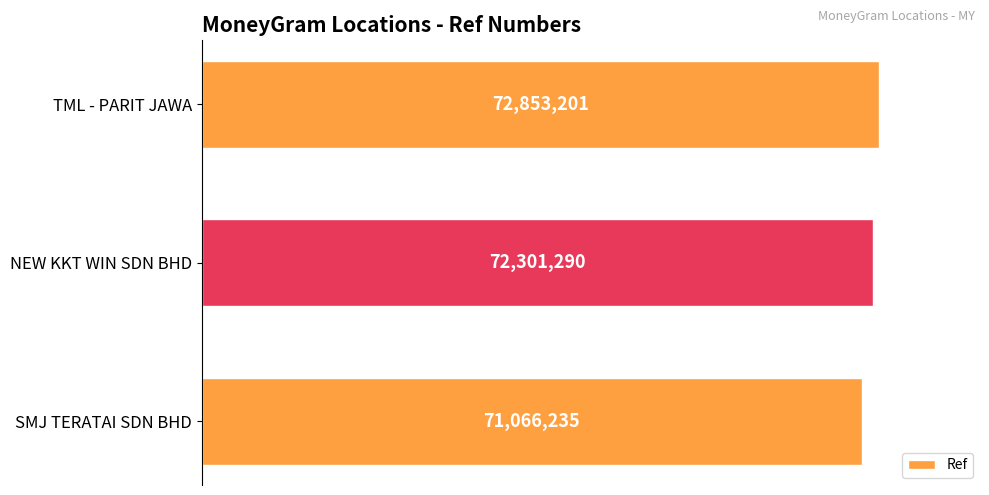

Count the values in the range 71066235 to 72853201.

3